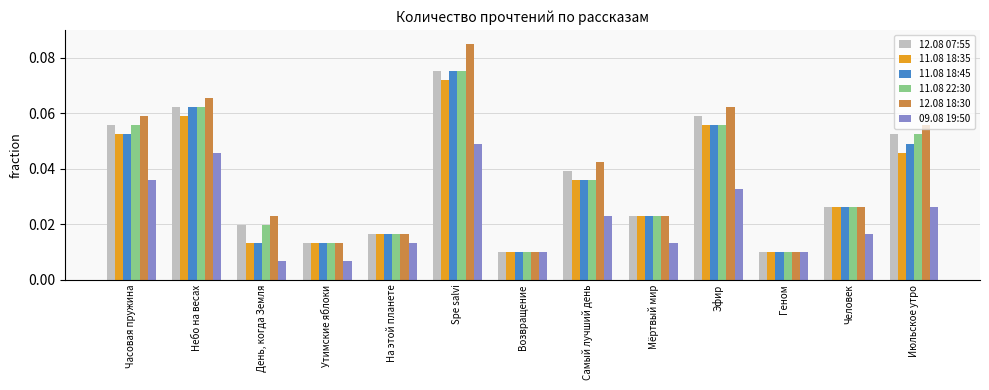

At which category is the sum across all series the highest?

Spe salvi